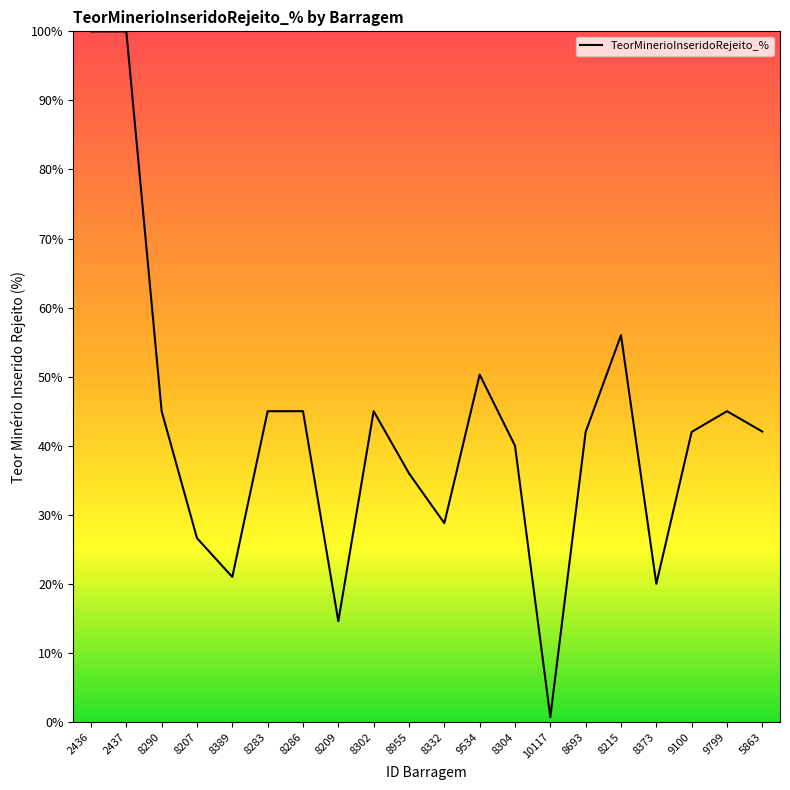

How many points are higher than both their immediate neighbors (excluding endpoints)?

4